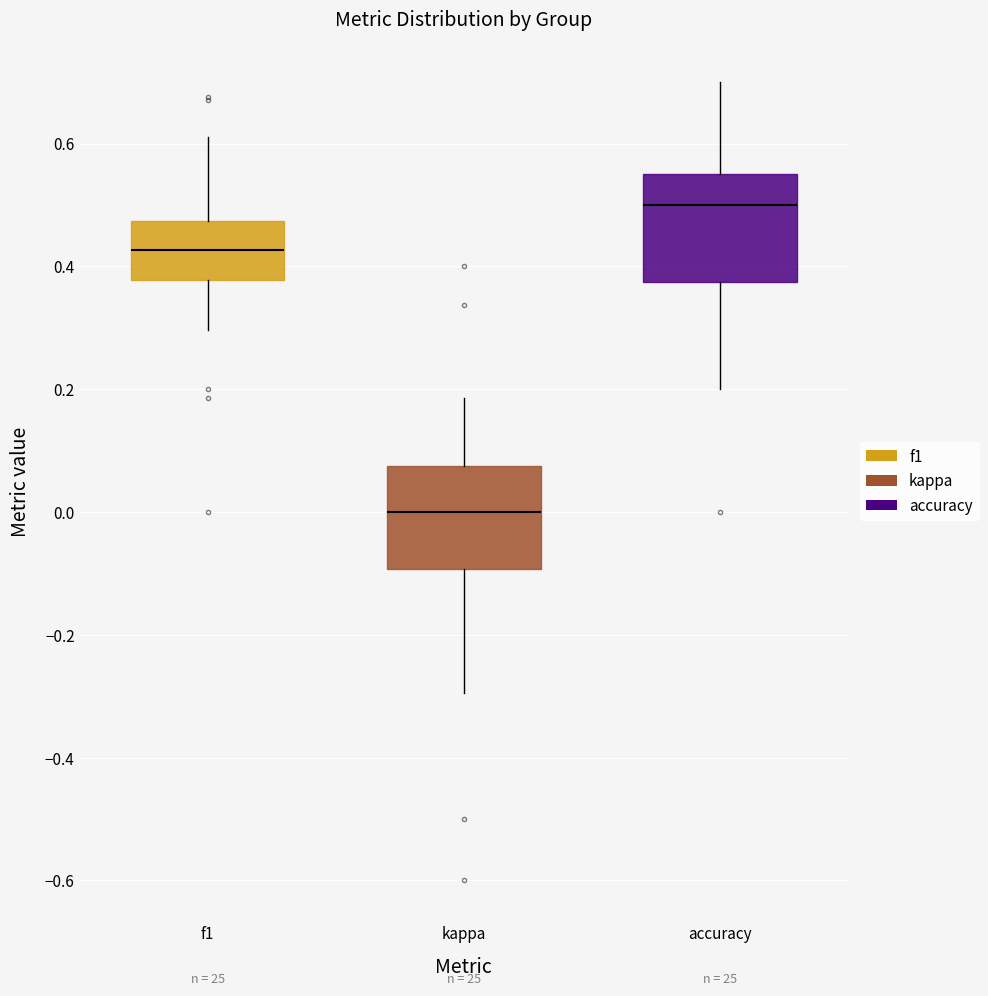

Which box's median line is the highest?

accuracy